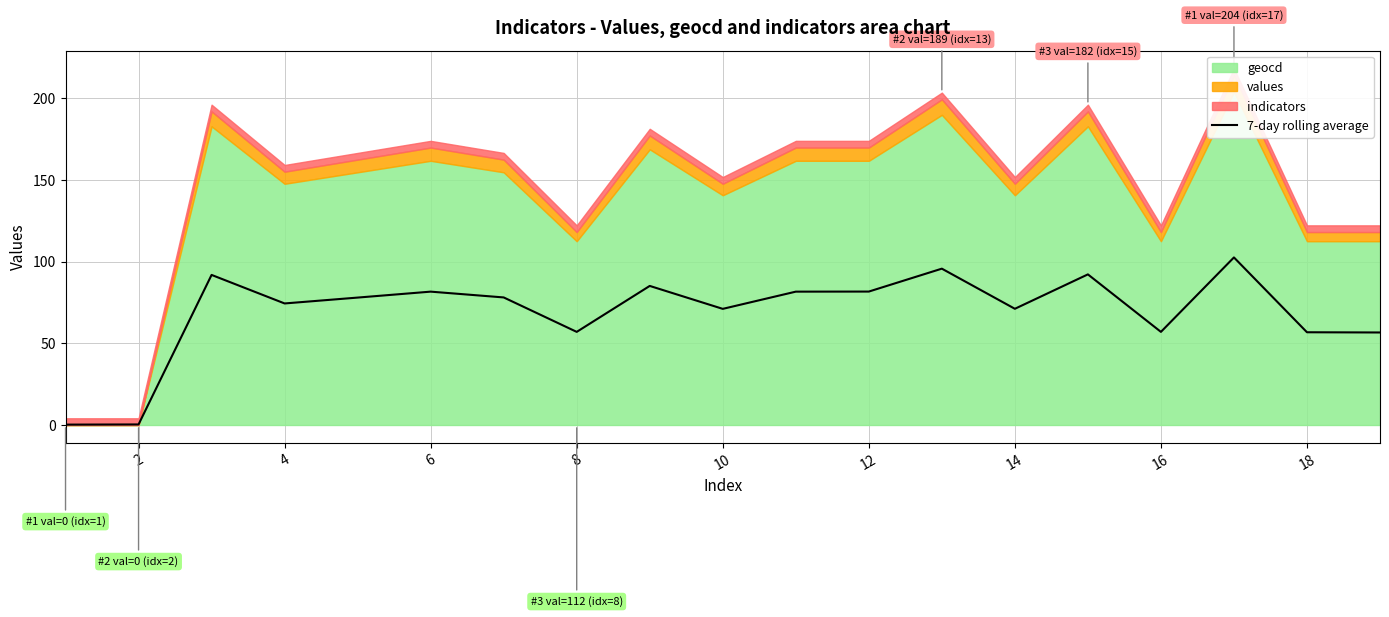

Is it true that 7-day rolling average equals 127.9 at 12?

False